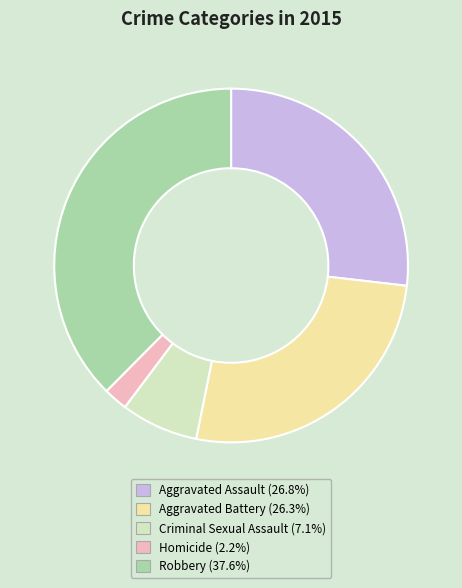

Is it true that Aggravated Battery is 26% of the pie?

True